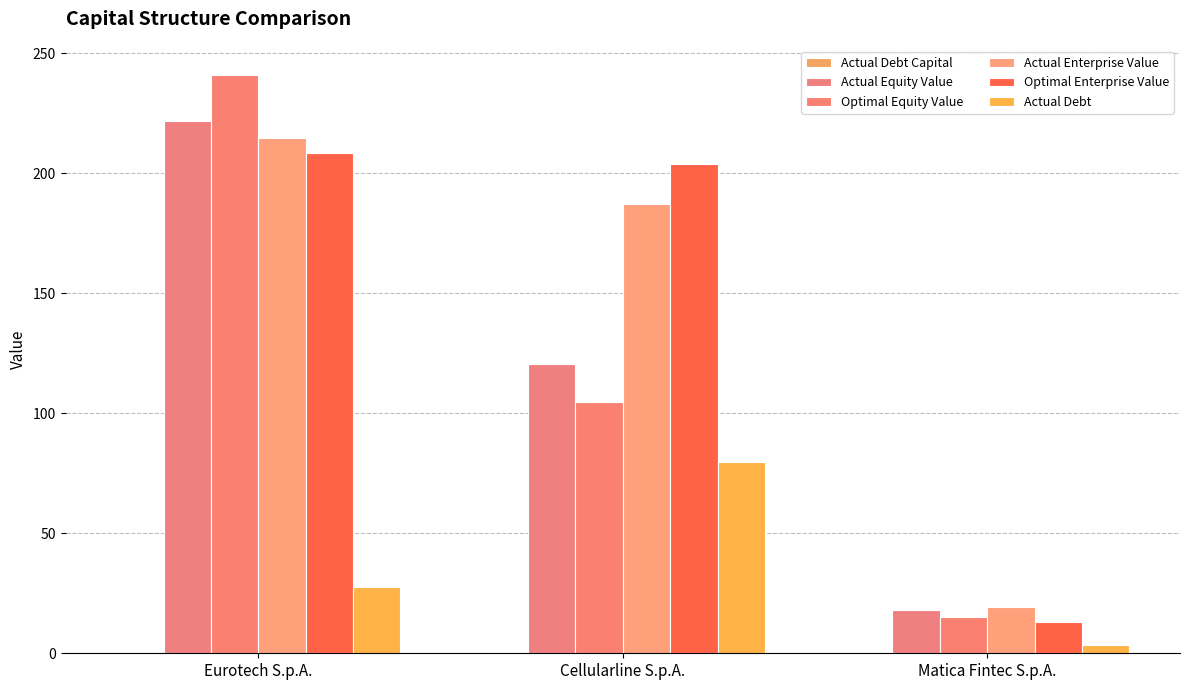

How many categories are shown in the chart?

3